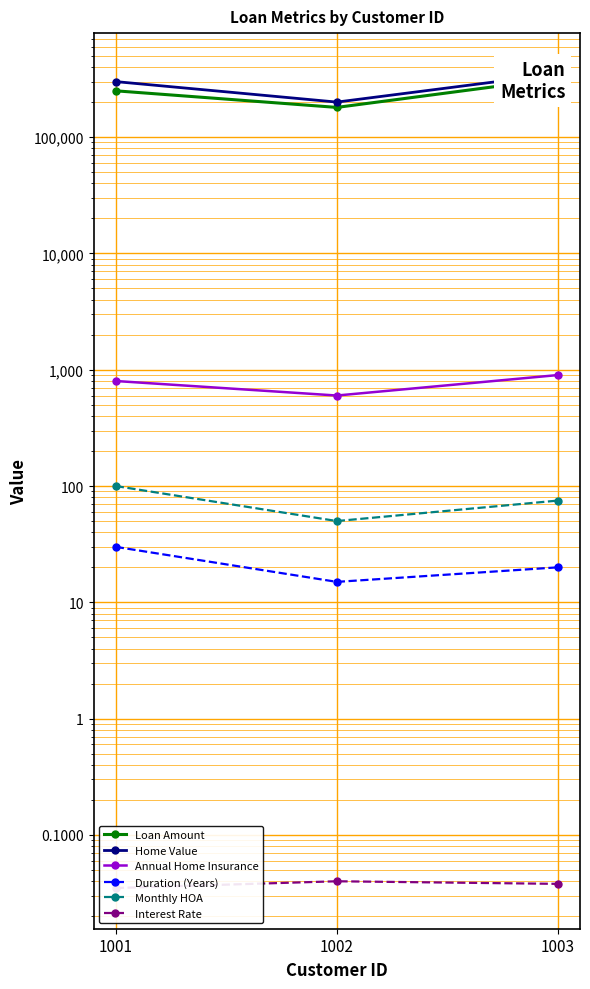

Reading right to left, transcribe all the data shown in this chart.

Loan Amount: 1003=320000.0	1002=180000.0	1001=250000.0
Home Value: 1003=350000.0	1002=200000.0	1001=300000.0
Annual Home Insurance: 1003=900.0	1002=600.0	1001=800.0
Duration (Years): 1003=20.0	1002=15.0	1001=30.0
Monthly HOA: 1003=75.0	1002=50.0	1001=100.0
Interest Rate: 1003=0.0	1002=0.0	1001=0.0